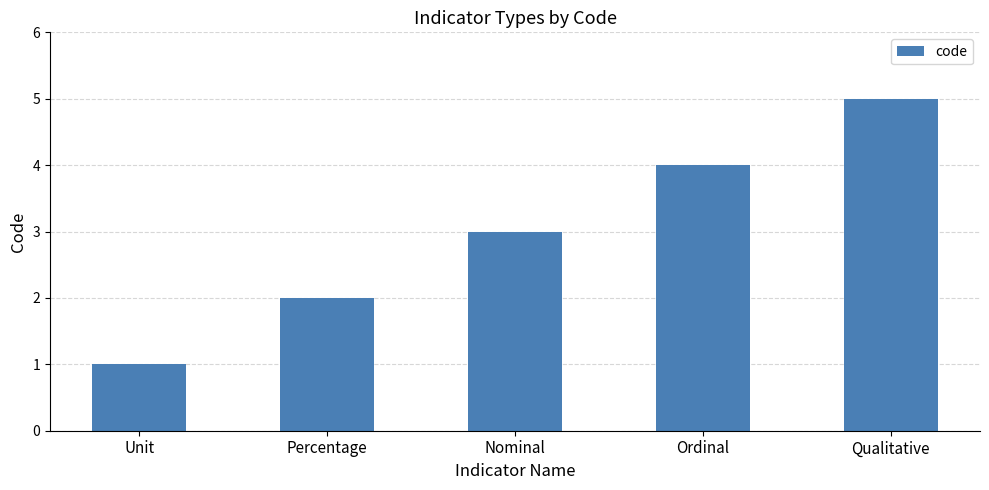

At which category does the chart reach its minimum across all series?

Unit